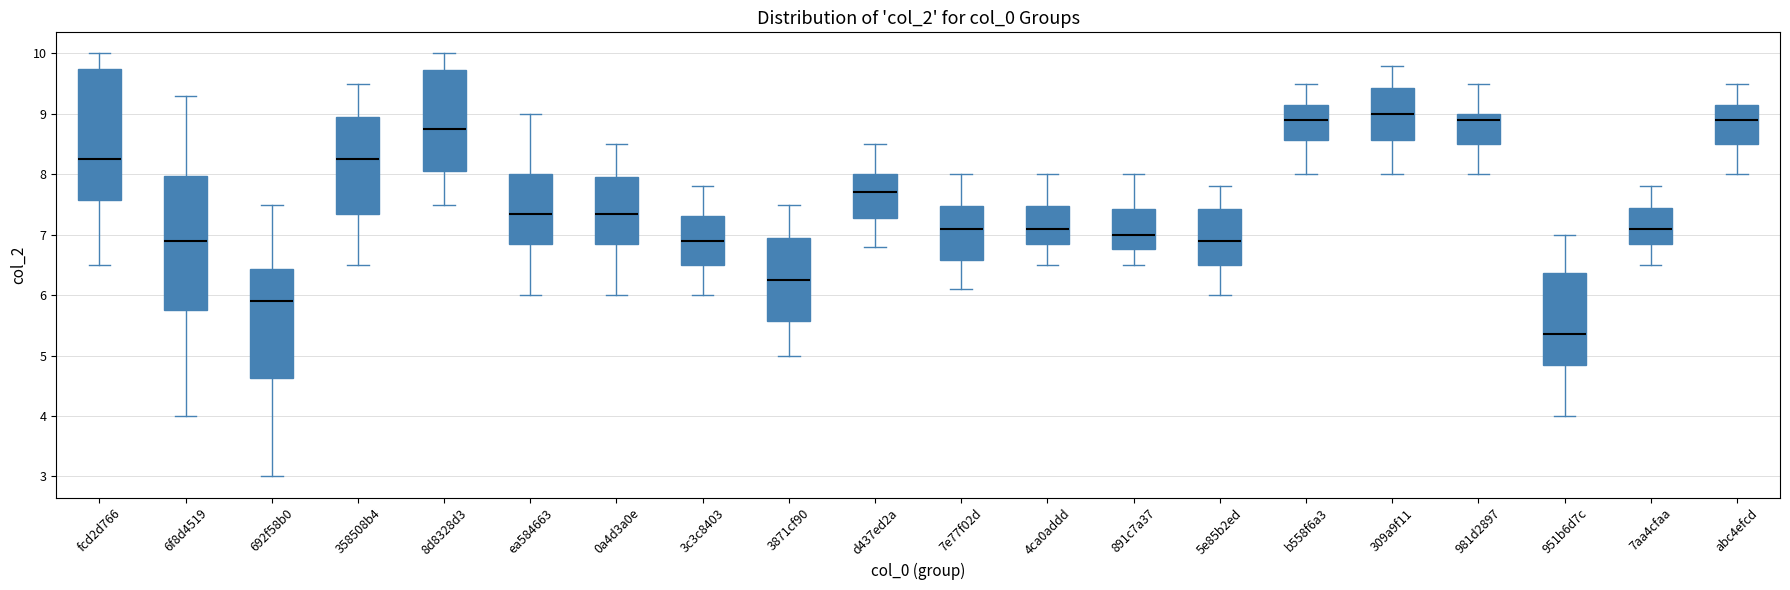

Which box's median line is the lowest?

951b6d7c